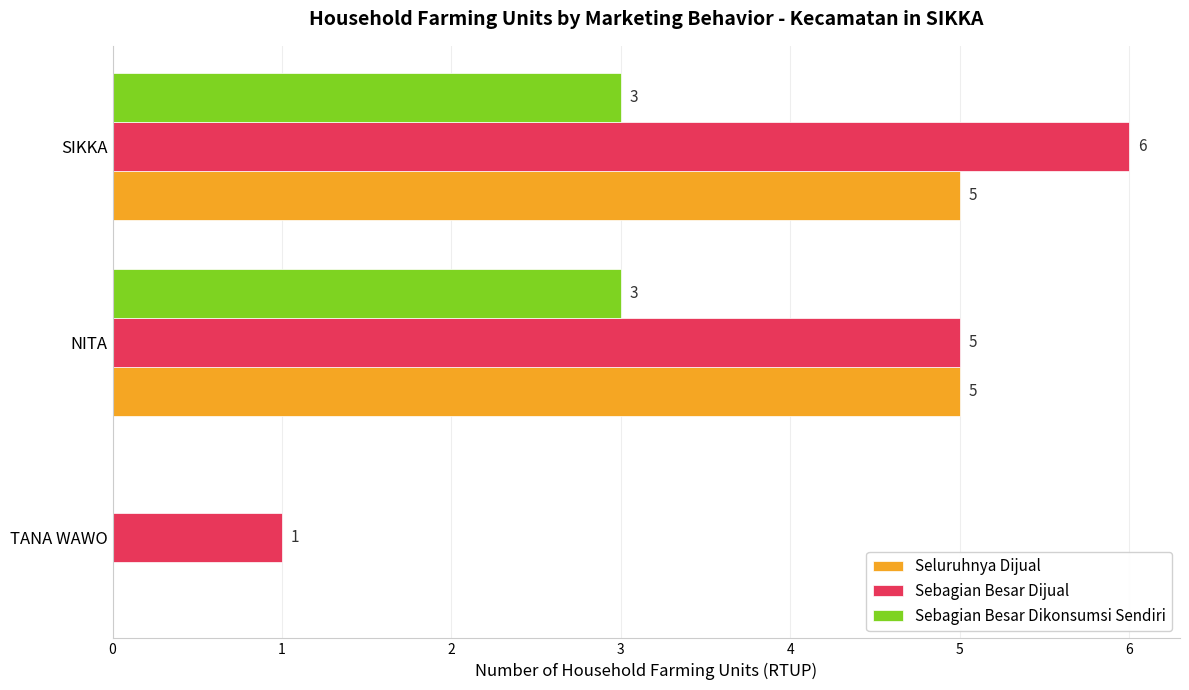

What is the sum of all Sebagian Besar Dijual values?

12